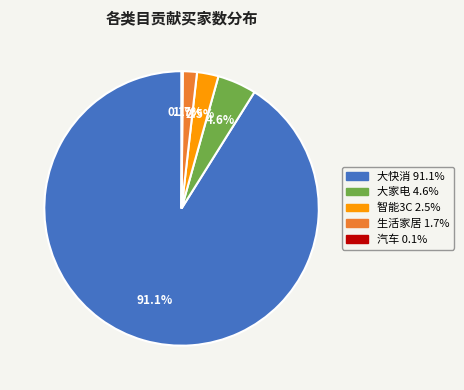

To the nearest percent, what portion does 生活家居 represent?

2%